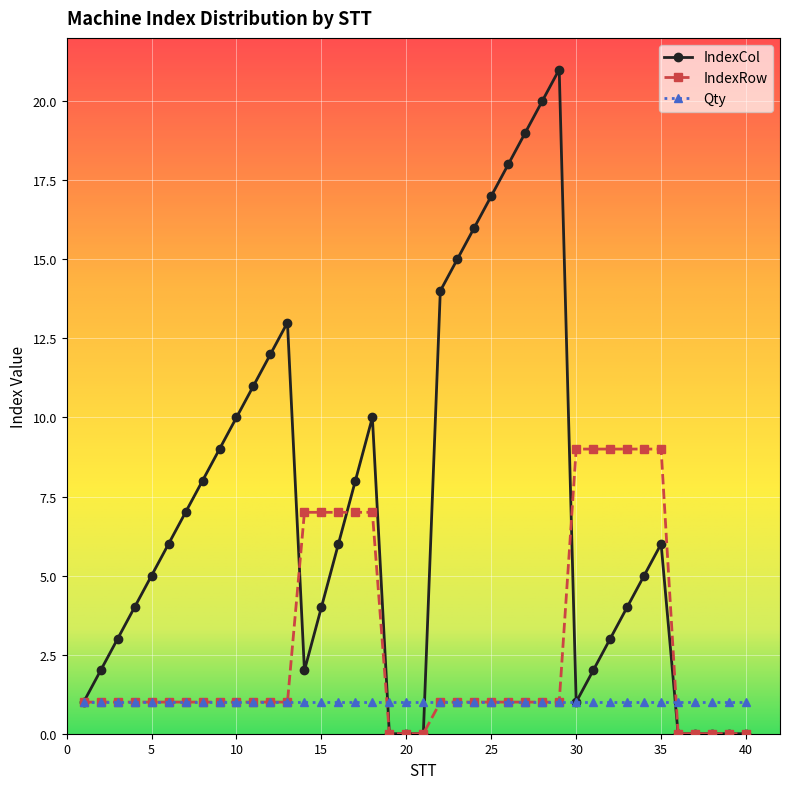

Count the number of data series in this chart.

3